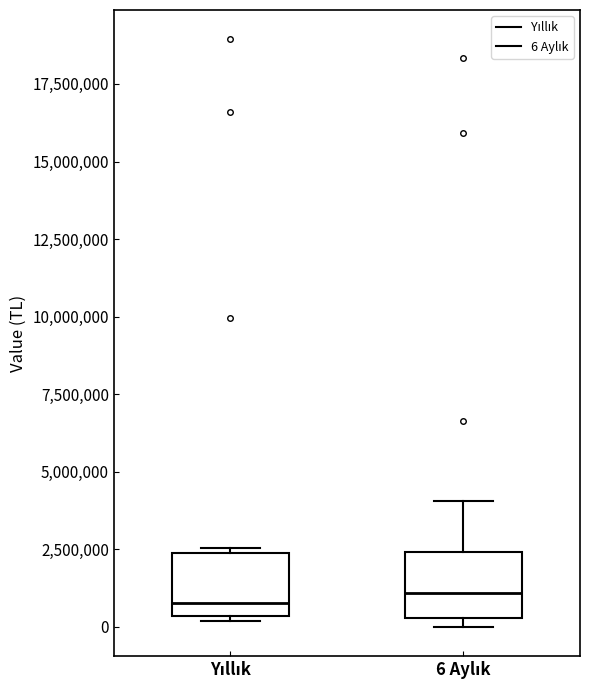

Reading left to right, transcribe this box plot: for each box, give where its median line is, the range the box spans, and where its two whiskers end, as read against the y-axis. The values are not printed on the chart, so give them approximately, as read against the axis.

Yıllık: median 1000000, box 500000 to 2500000, whiskers 0 to 2500000 (just above the box's upper edge)
6 Aylık: median 1000000, box 500000 to 2500000, whiskers 0 to 4000000